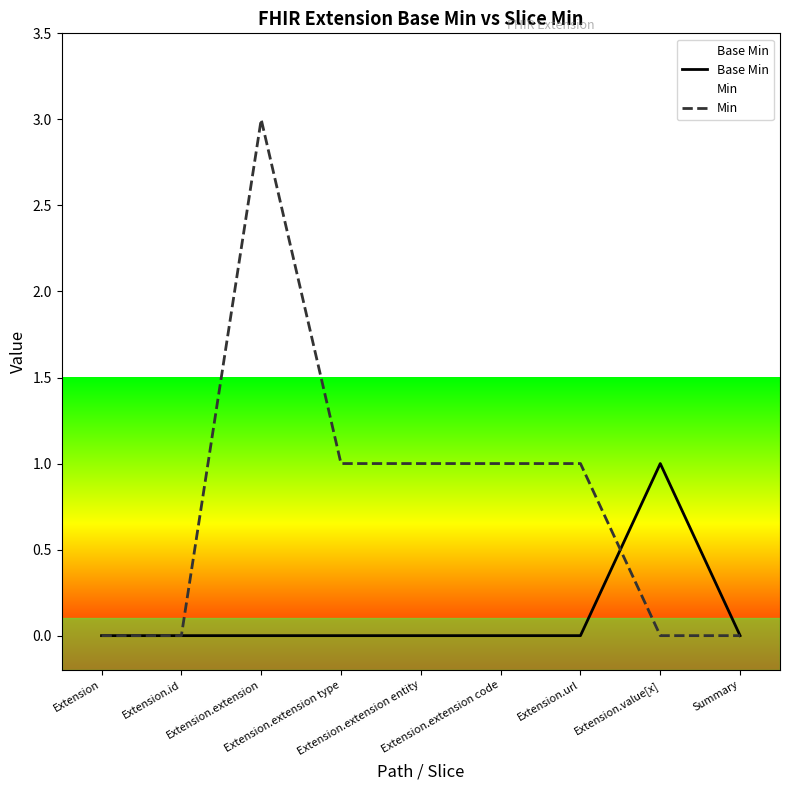

Reading left to right, list all the values displayed in this chart.

Base Min: Extension=0	Extension.id=0	Extension.extension=0	Extension.extension type=0	Extension.extension entity=0	Extension.extension code=0	Extension.url=0	Extension.value[x]=1	Summary=0
Min: Extension=0	Extension.id=0	Extension.extension=3	Extension.extension type=1	Extension.extension entity=1	Extension.extension code=1	Extension.url=1	Extension.value[x]=0	Summary=0